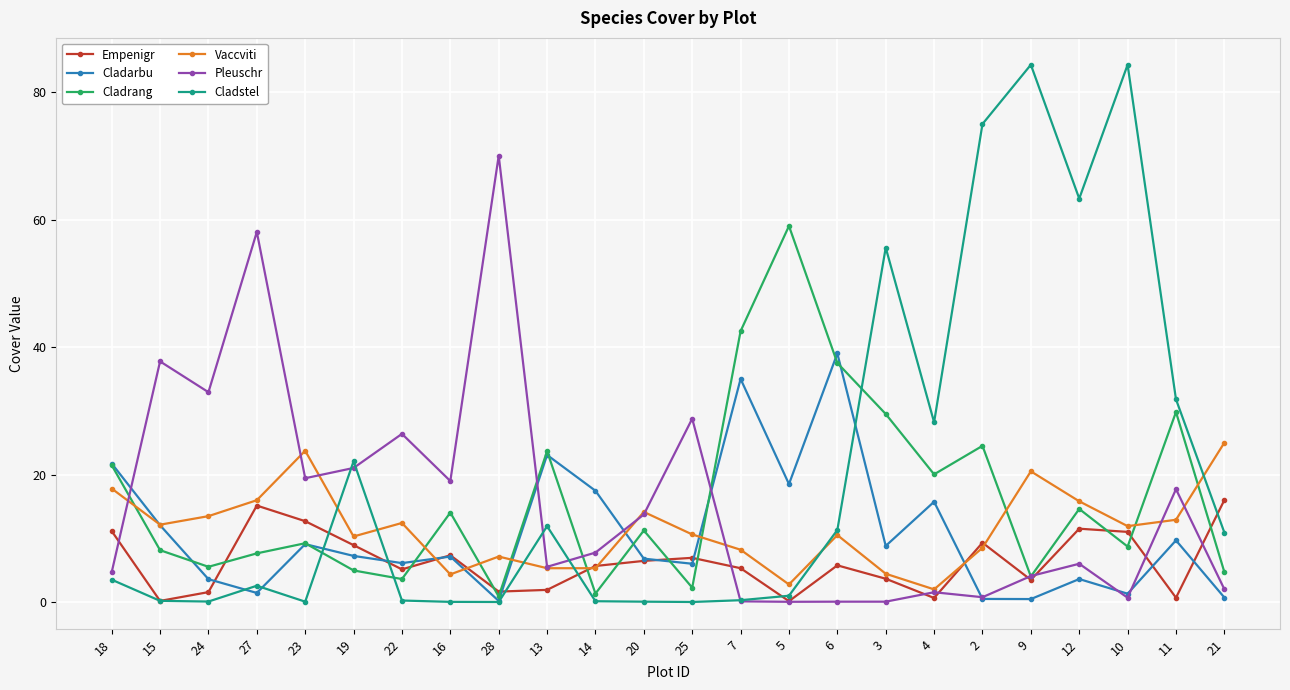

Where is the first local maximum for Vaccviti?

23